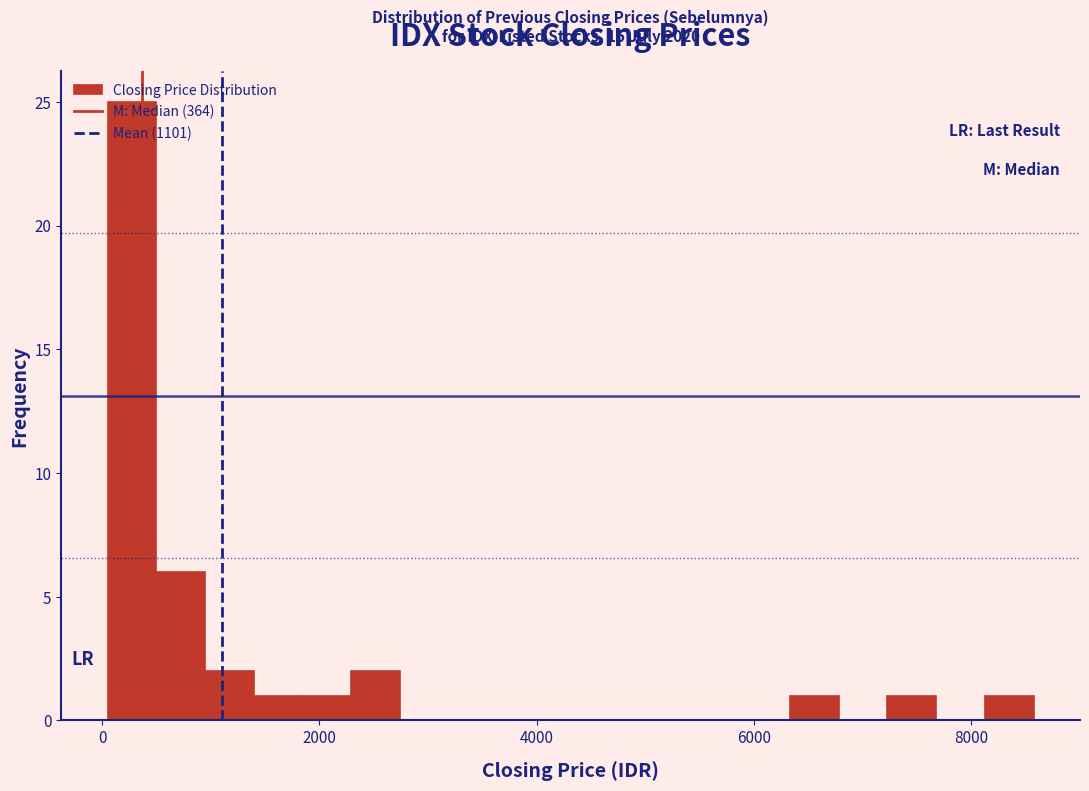

Read against the x-axis, roughly where is the centre of the tallest bar?

200